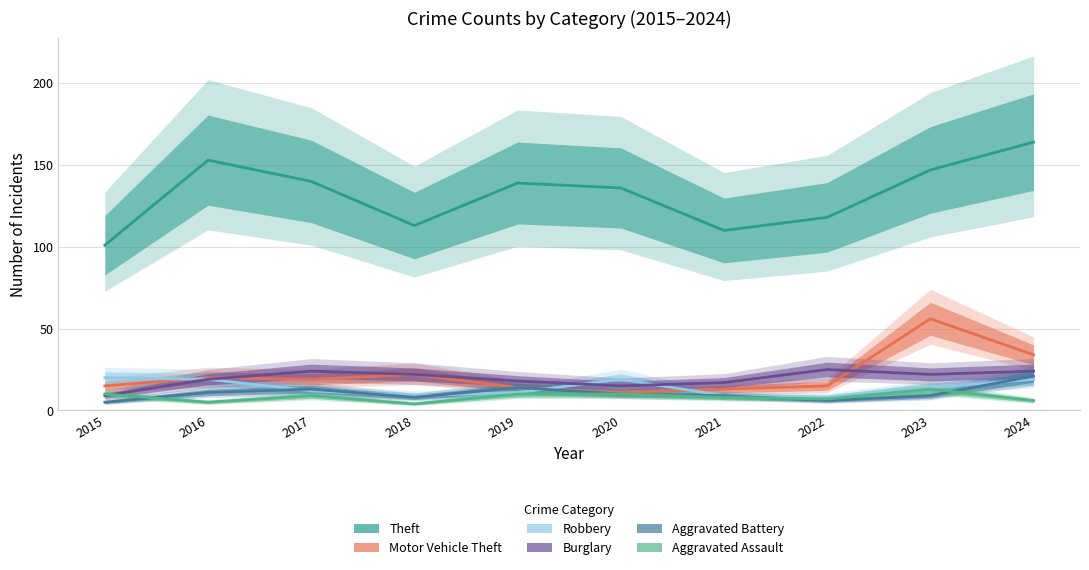

Where do Burglary and Aggravated Assault first cross each other?

2015 and 2016